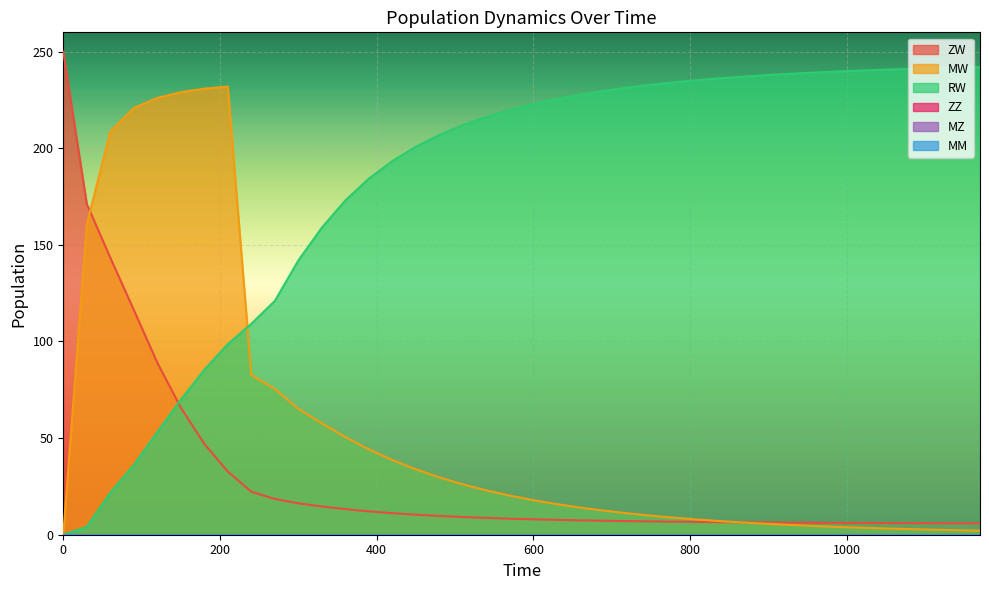

What is the approximate value of MW at 1170?

2.1